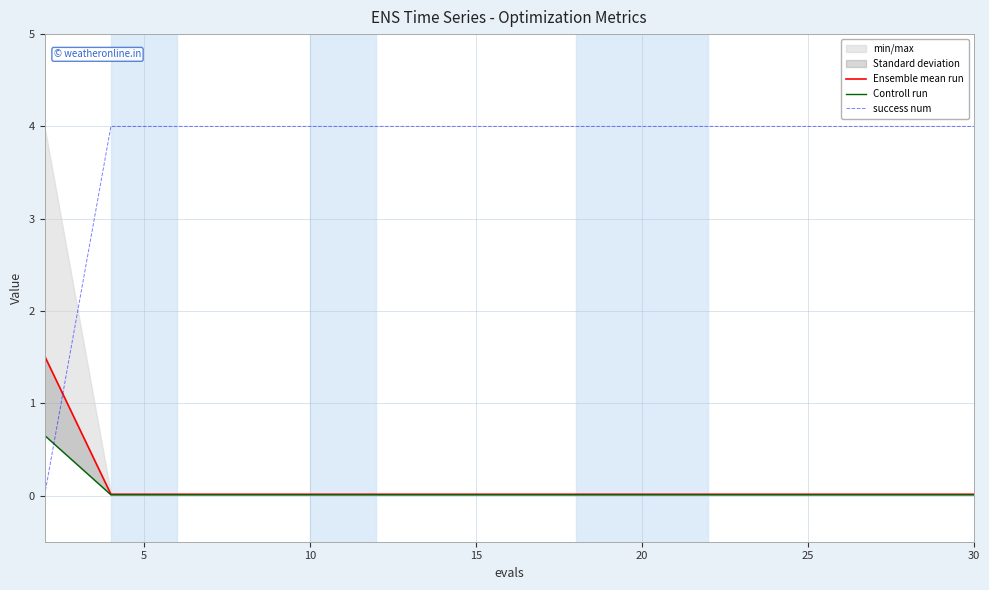

What is the highest value of the success num series?

4